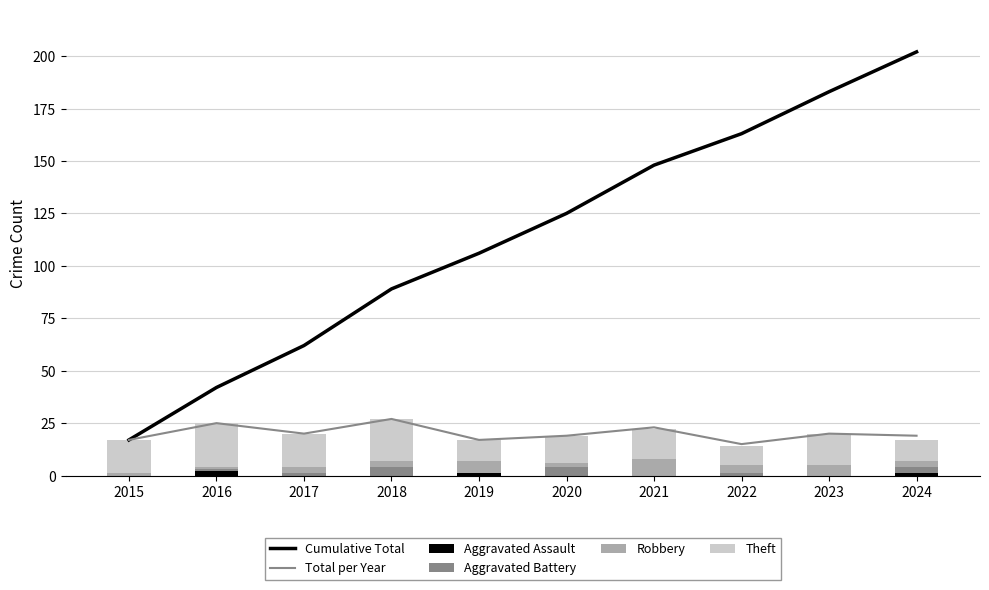

What is the value of the Robbery bar at the 2nd from the left?

1